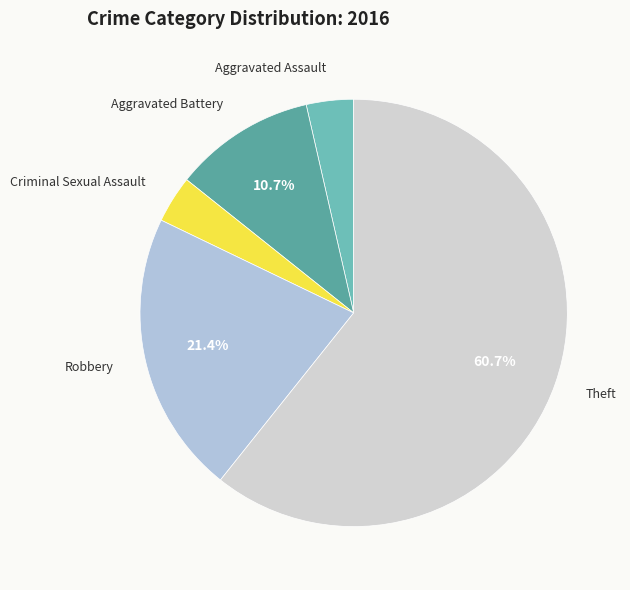

Count the number of slices in the pie.

5